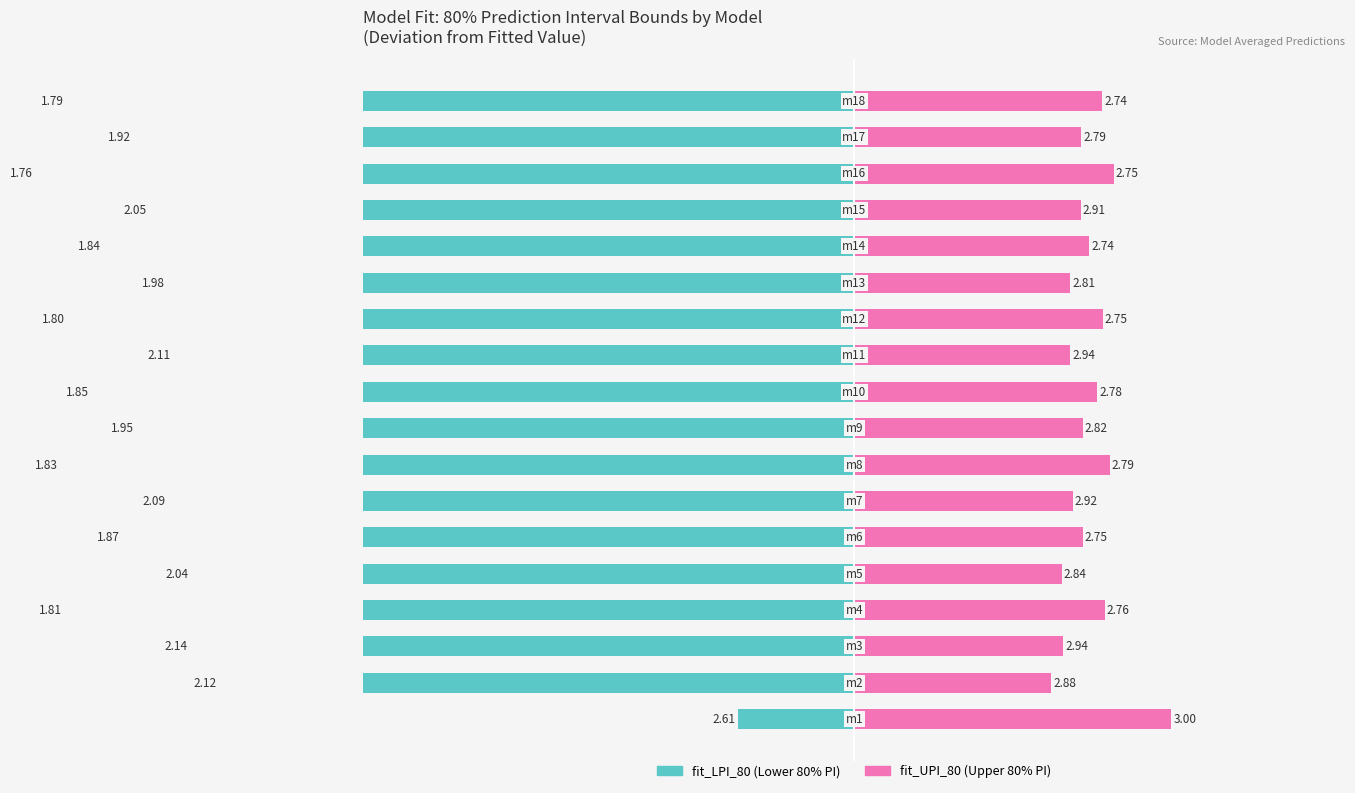

Which series has the largest range (max minus min)?

fit_LPI_80